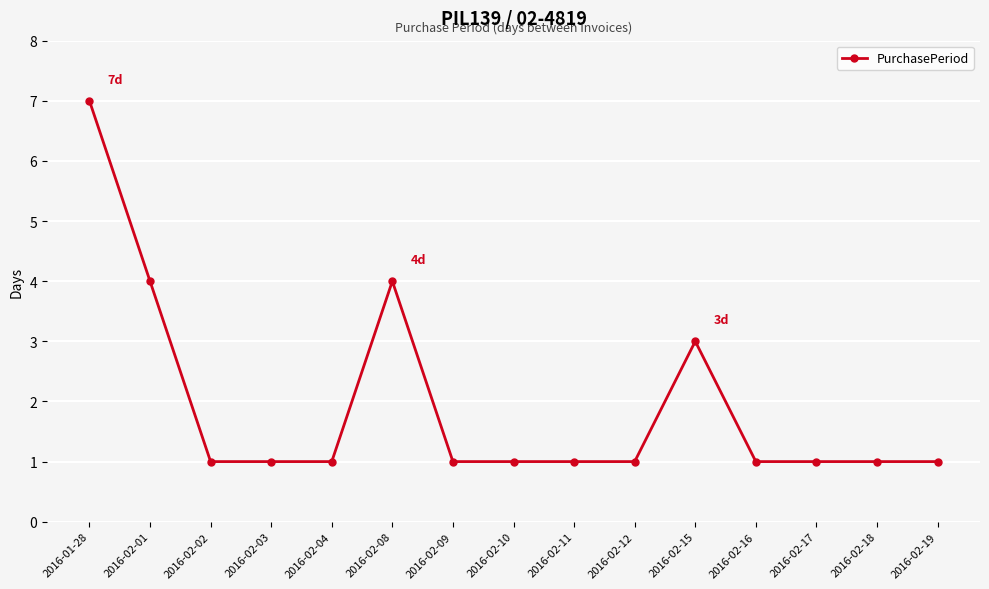

Reading left to right, list all the values displayed in this chart.

2016-01-28=7	2016-02-01=4	2016-02-02=1	2016-02-03=1	2016-02-04=1	2016-02-08=4	2016-02-09=1	2016-02-10=1	2016-02-11=1	2016-02-12=1	2016-02-15=3	2016-02-16=1	2016-02-17=1	2016-02-18=1	2016-02-19=1